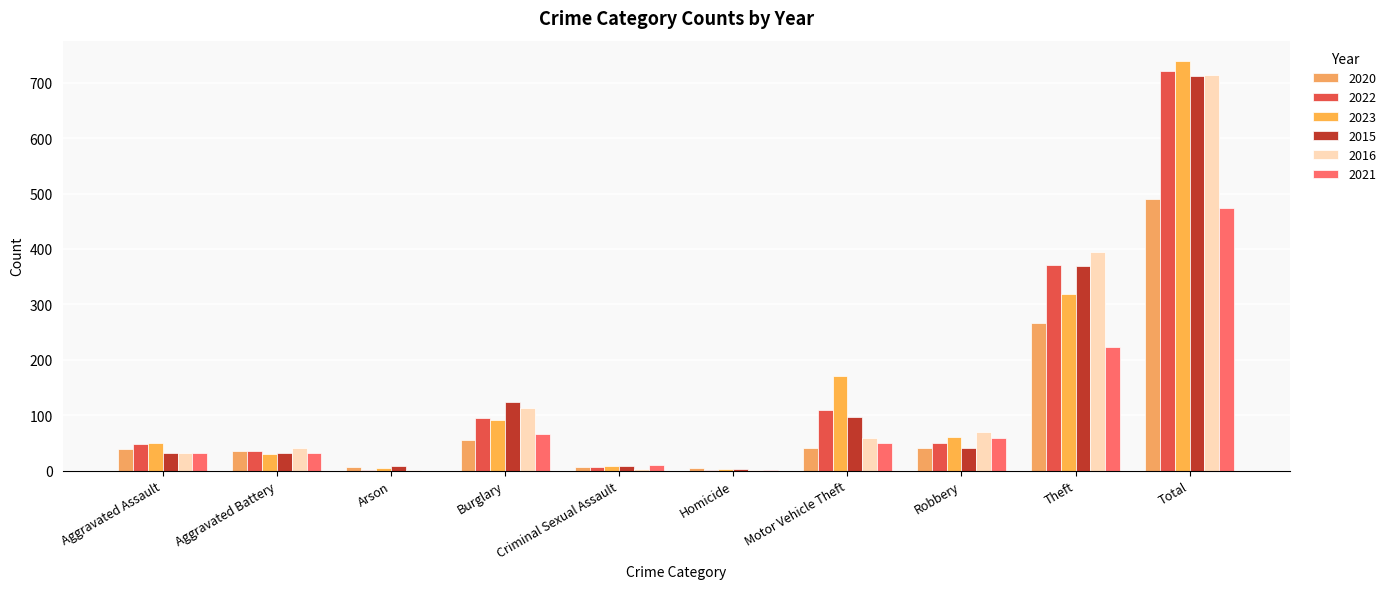

What is the greatest value displayed?

739